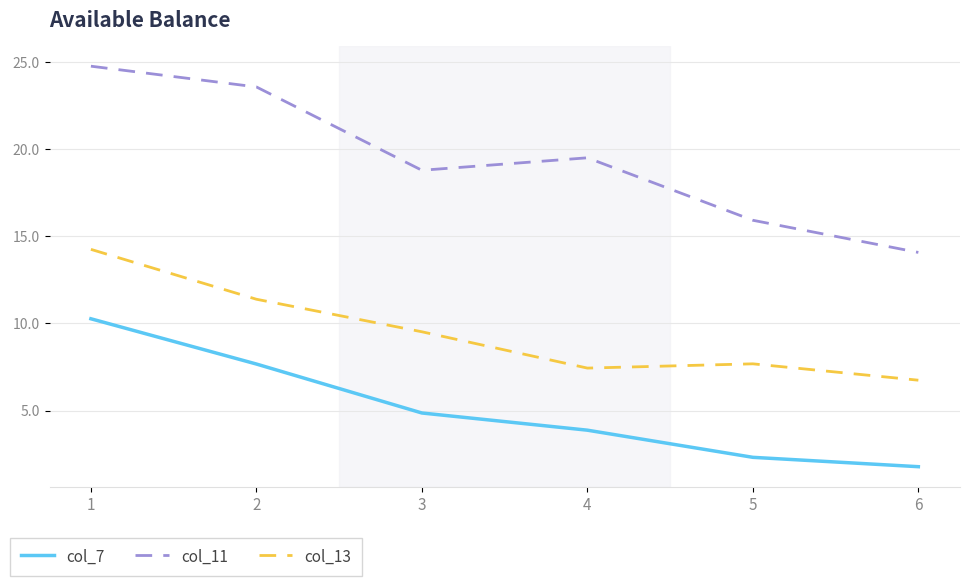

At which category does the chart reach its peak across all series?

1